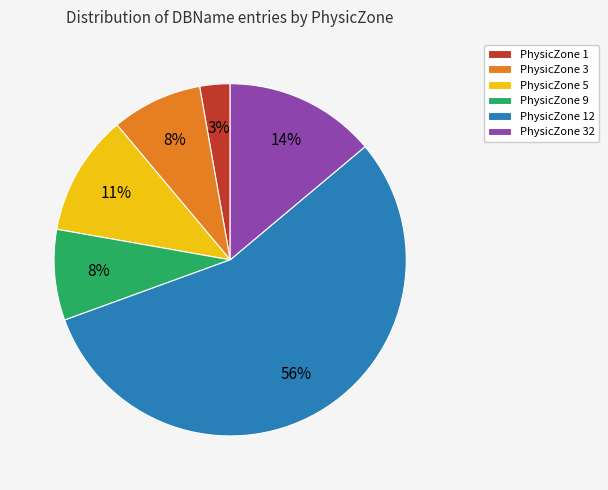

Which category has the biggest portion of the pie?

PhysicZone 12